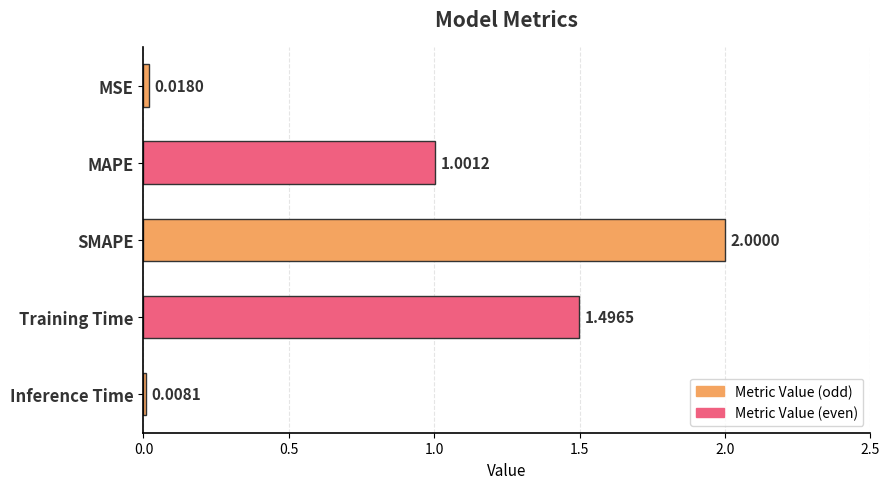

What is the difference between the second highest and minimum values?

1.5